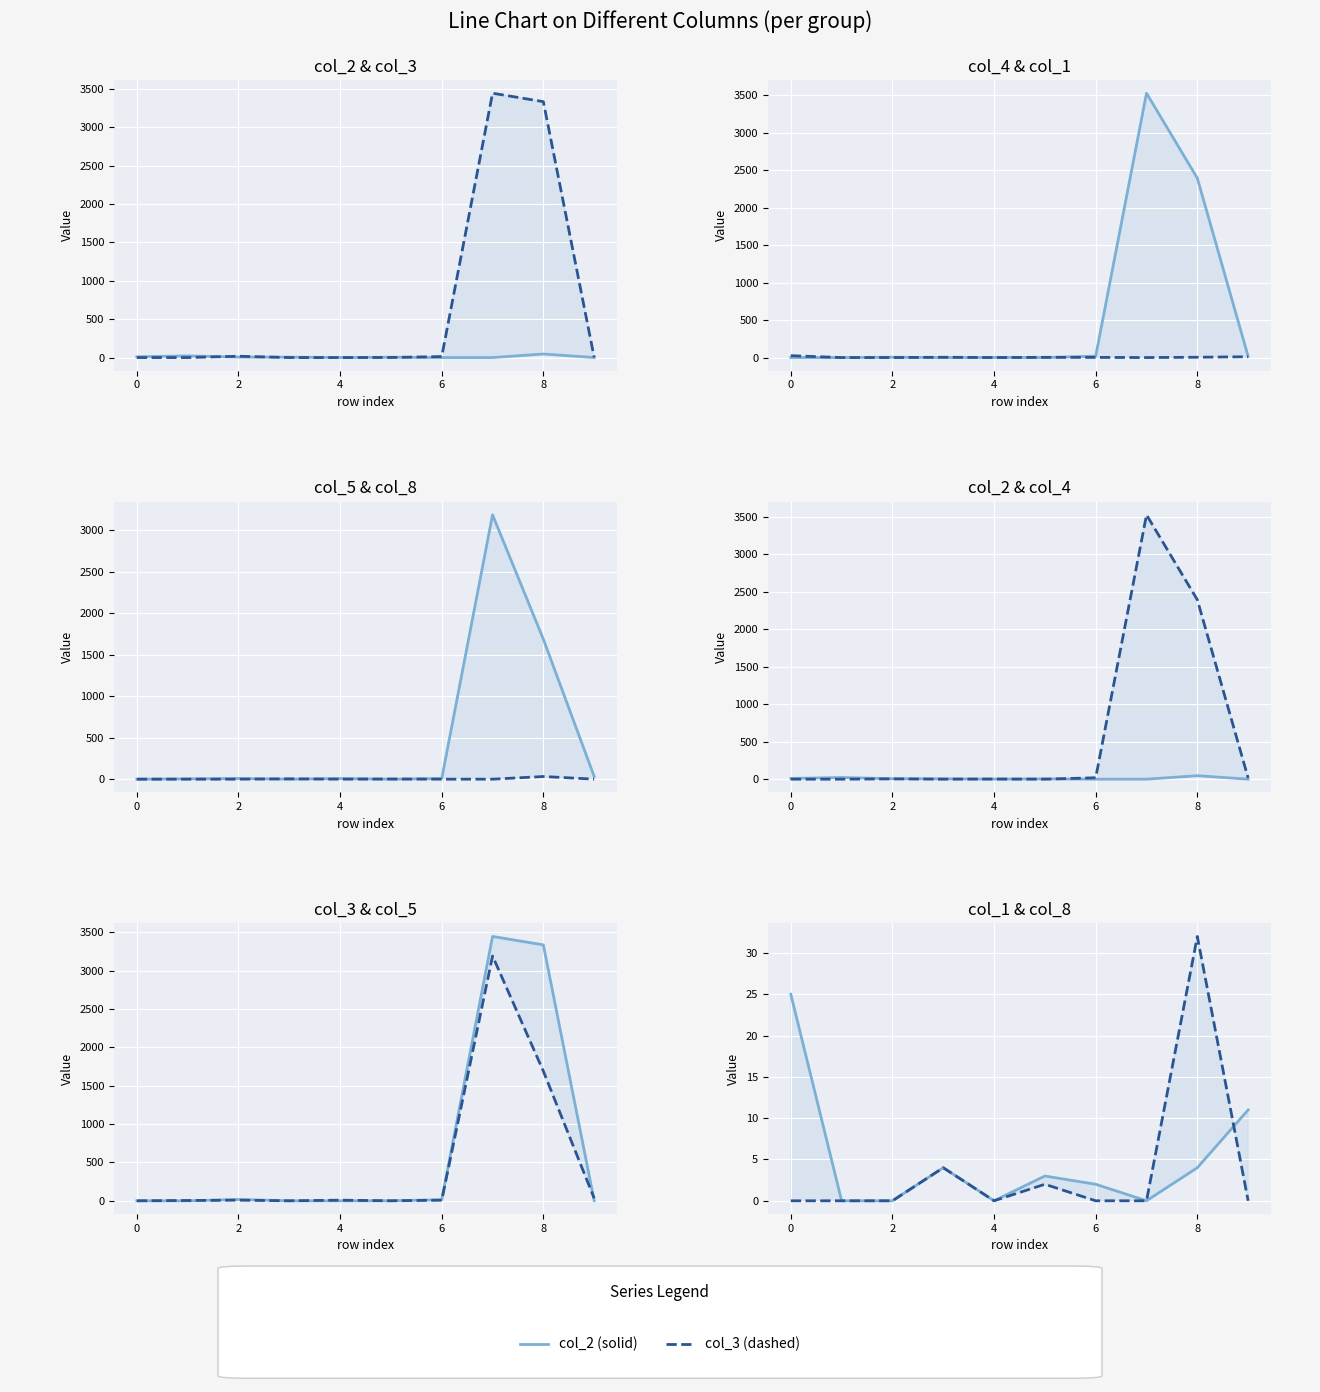

At which label is col_1 closest to 12?

9